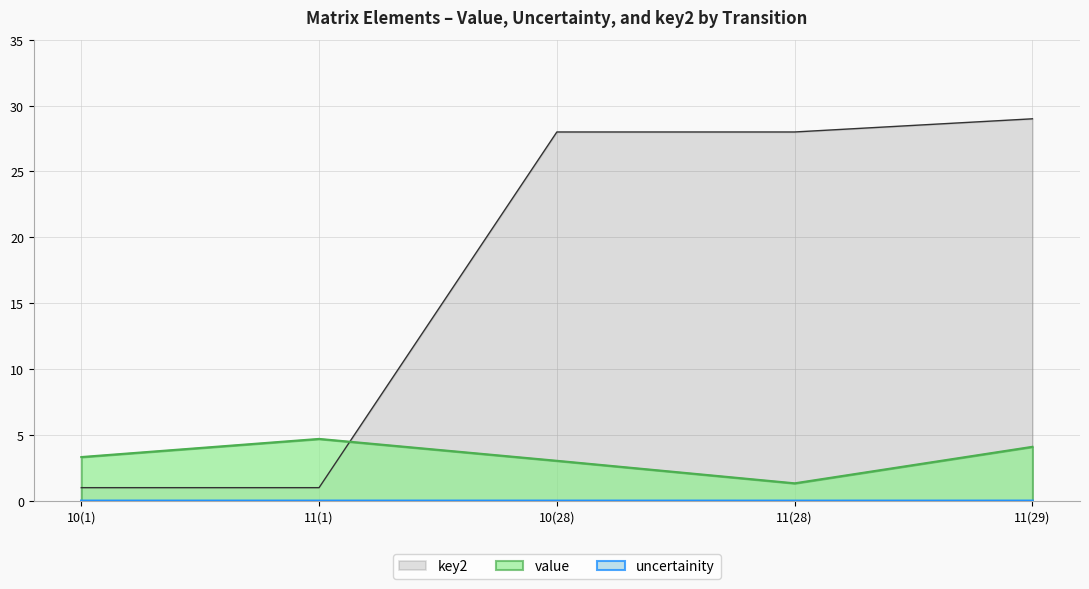

Between which two adjacent categories do key2 and value first intersect?

11(1) and 10(28)